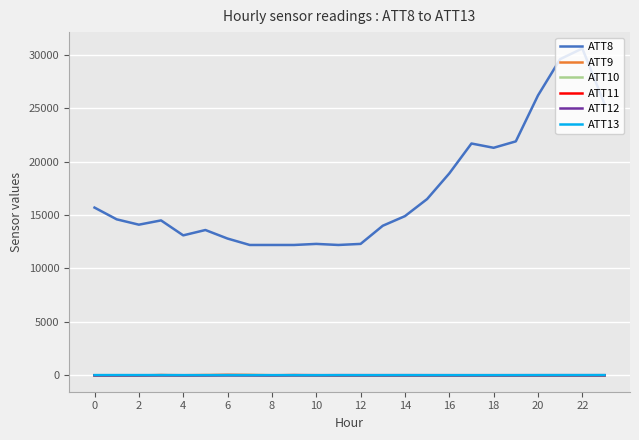

What is the highest value of the ATT8 series?

30600.0